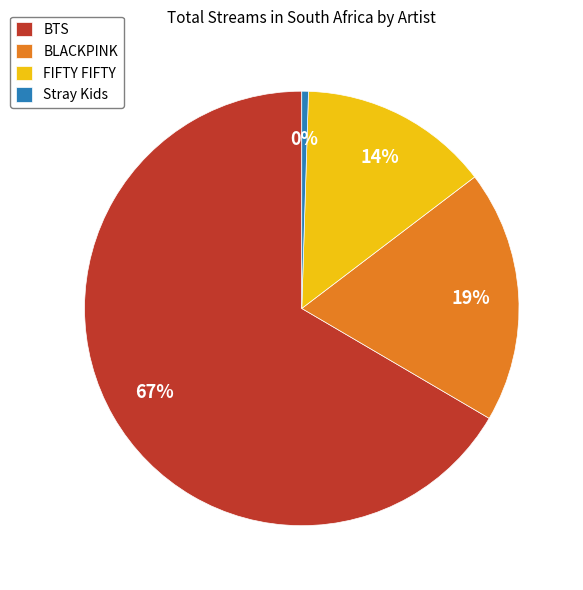

What is the majority slice?

BTS